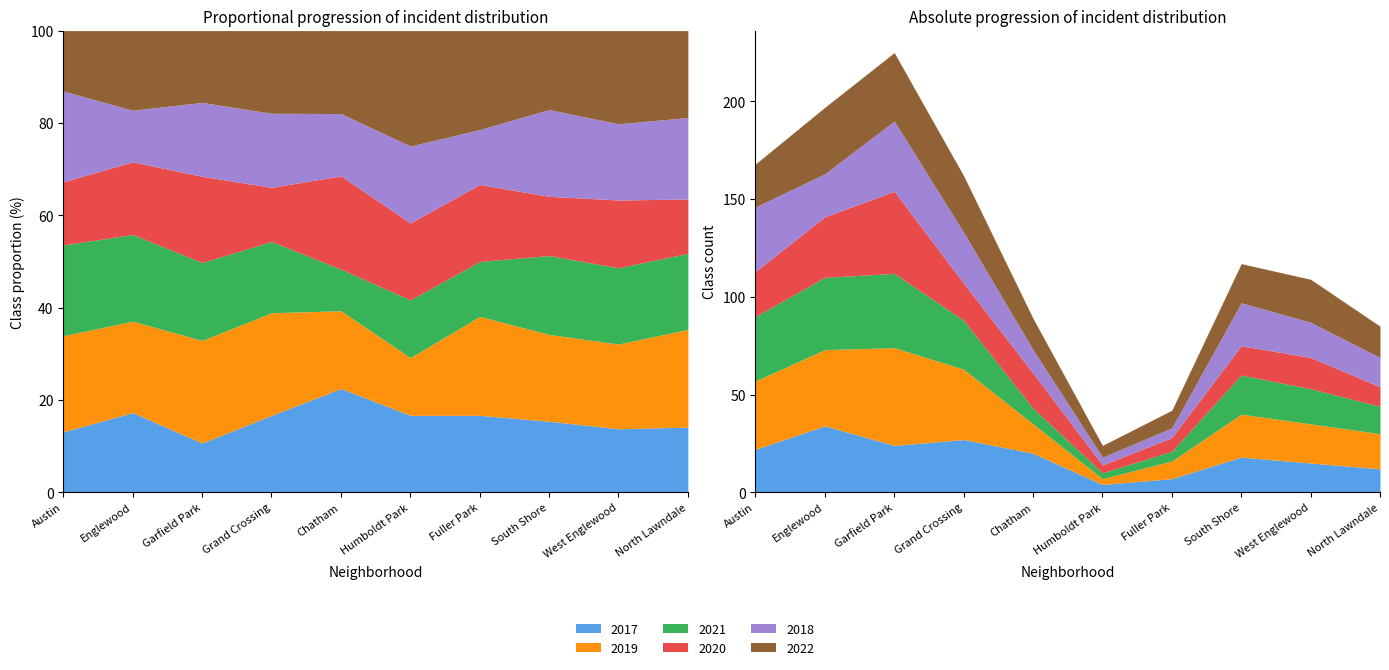

What is the difference between the second highest and minimum values in the 2022 series?

28